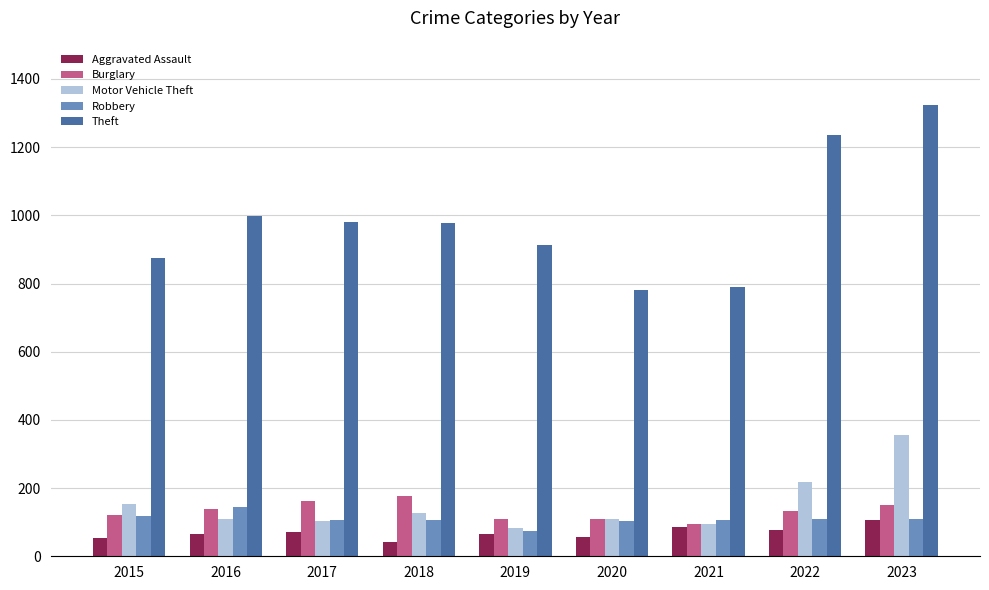

What are all the series names shown in the legend?

Aggravated Assault, Burglary, Motor Vehicle Theft, Robbery, Theft